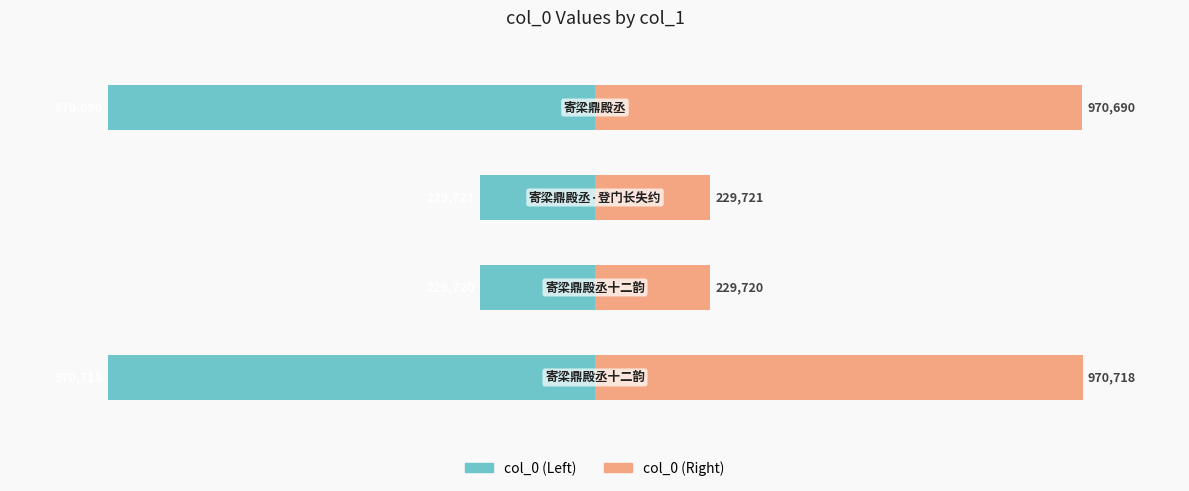

Reading left to right, transcribe all the data shown in this chart.

col_0 (Left): 0=-100.0	1=-23.7	2=-23.7	3=-100.0
col_0 (Right): 0=100.0	1=23.7	2=23.7	3=100.0